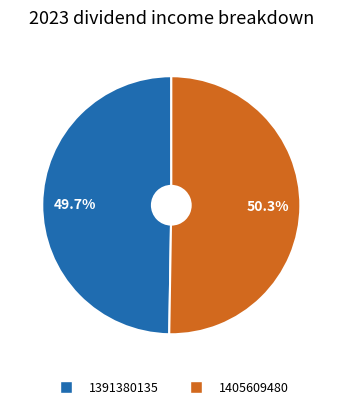

Is there any slice that represents more than half of the pie?

Yes